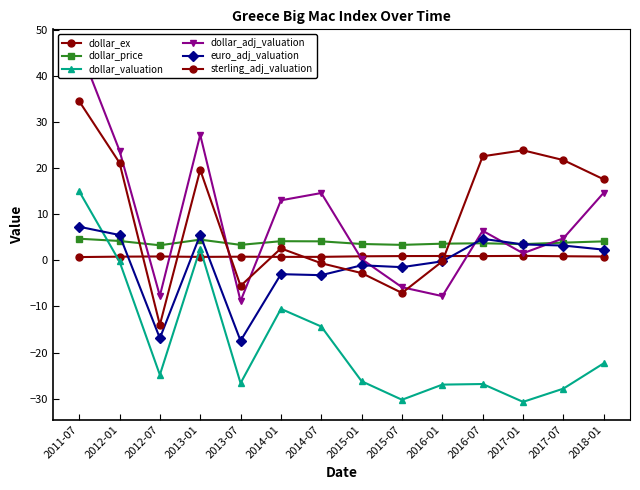

Reading right to left, what are all the values shown in this chart?

dollar_ex: 2018-01=0.8	2017-07=0.9	2017-01=1.0	2016-07=0.9	2016-01=0.9	2015-07=0.9	2015-01=0.9	2014-07=0.7	2014-01=0.7	2013-07=0.8	2013-01=0.7	2012-07=0.8	2012-01=0.8	2011-07=0.7
dollar_price: 2018-01=4.1	2017-07=3.8	2017-01=3.5	2016-07=3.7	2016-01=3.6	2015-07=3.3	2015-01=3.5	2014-07=4.1	2014-01=4.1	2013-07=3.3	2013-01=4.5	2012-07=3.3	2012-01=4.2	2011-07=4.7
dollar_valuation: 2018-01=-22.3	2017-07=-27.8	2017-01=-30.7	2016-07=-26.8	2016-01=-27.0	2015-07=-30.2	2015-01=-26.2	2014-07=-14.4	2014-01=-10.5	2013-07=-26.6	2013-01=2.5	2012-07=-24.8	2012-01=-0.3	2011-07=15.0
dollar_adj_valuation: 2018-01=14.7	2017-07=4.8	2017-01=1.5	2016-07=6.4	2016-01=-7.8	2015-07=-5.8	2015-01=0.3	2014-07=14.6	2014-01=13.0	2013-07=-8.8	2013-01=27.2	2012-07=-7.7	2012-01=23.8	2011-07=46.2
euro_adj_valuation: 2018-01=2.3	2017-07=3.2	2017-01=3.4	2016-07=4.7	2016-01=-0.2	2015-07=-1.5	2015-01=-1.1	2014-07=-3.2	2014-01=-3.0	2013-07=-17.4	2013-01=5.5	2012-07=-16.9	2012-01=5.5	2011-07=7.3
sterling_adj_valuation: 2018-01=17.5	2017-07=21.7	2017-01=23.8	2016-07=22.5	2016-01=-0.2	2015-07=-7.1	2015-01=-2.8	2014-07=-0.6	2014-01=2.6	2013-07=-5.6	2013-01=19.6	2012-07=-14.0	2012-01=21.1	2011-07=34.5